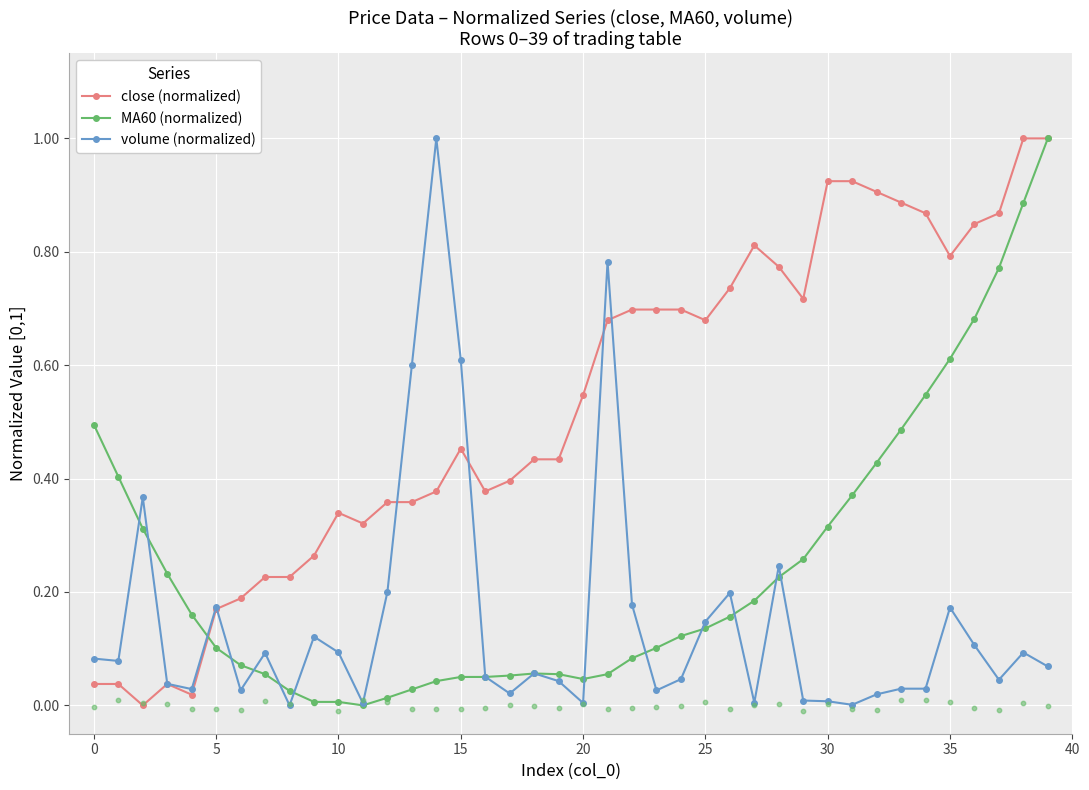

Which series reaches the maximum Y coordinate?

close (normalized)